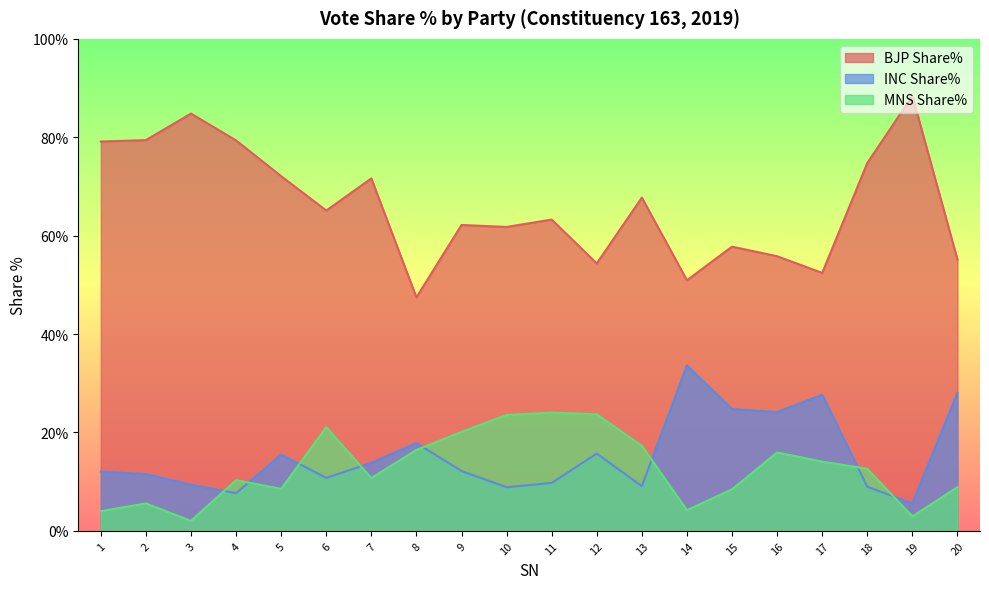

What is the average value of the MNS Share% series?

12.7